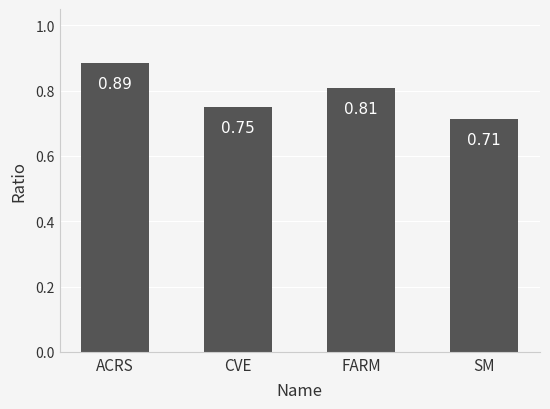

What is the difference between the maximum and minimum values?

0.2